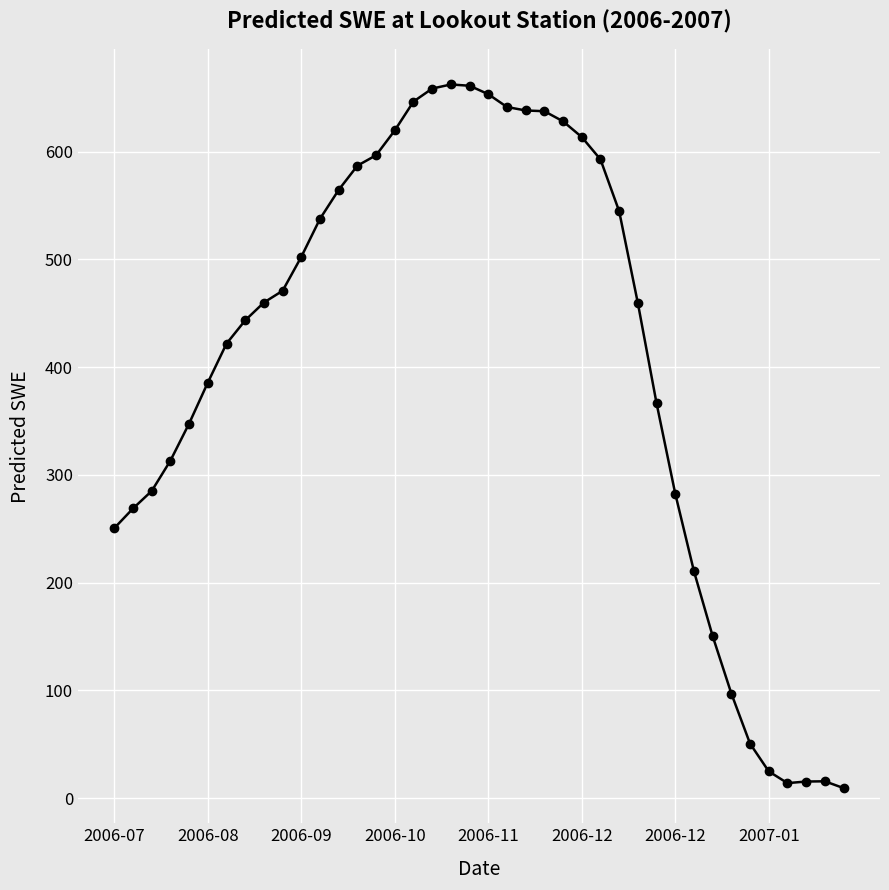

What is the average value?

408.3